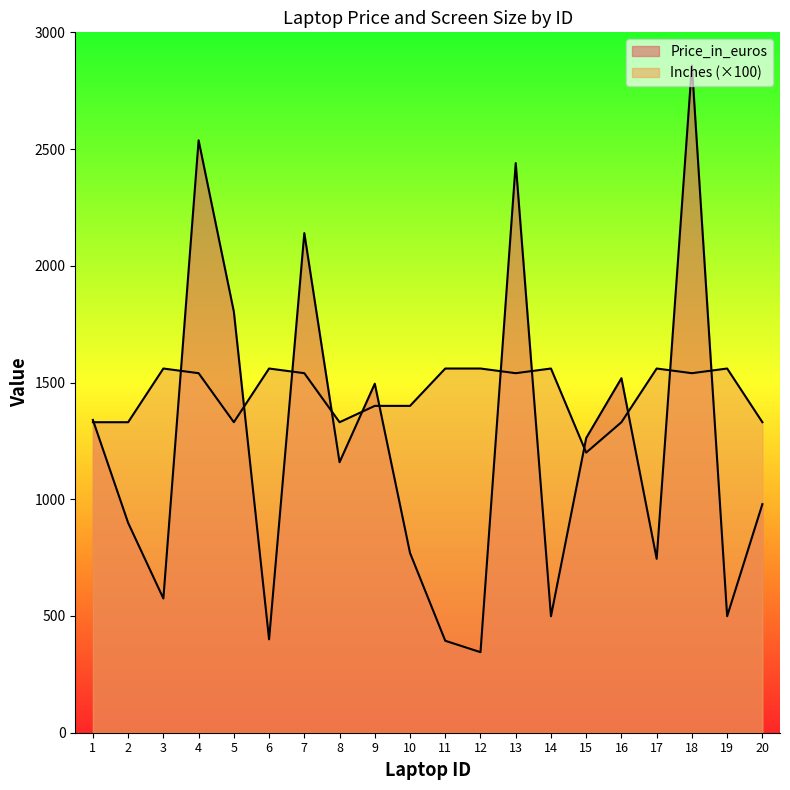

What is the sum of all Inches values?

29060.0